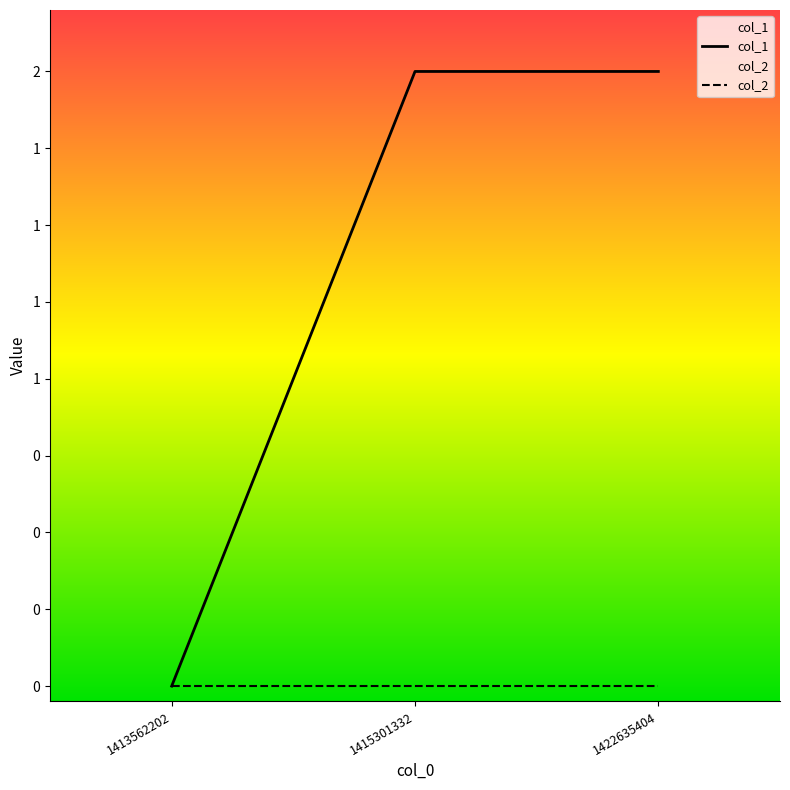

List the labels in order of value, smallest first.

1413562202, 1415301332, 1422635404